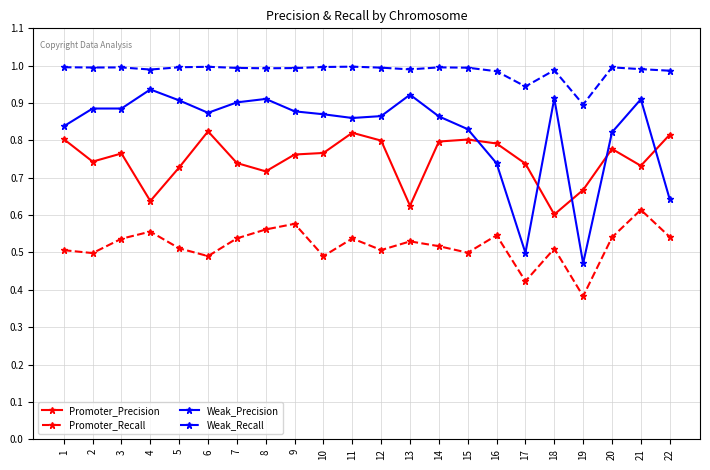

The Weak_Recall series shows 1.0 at 10. True or false?

True